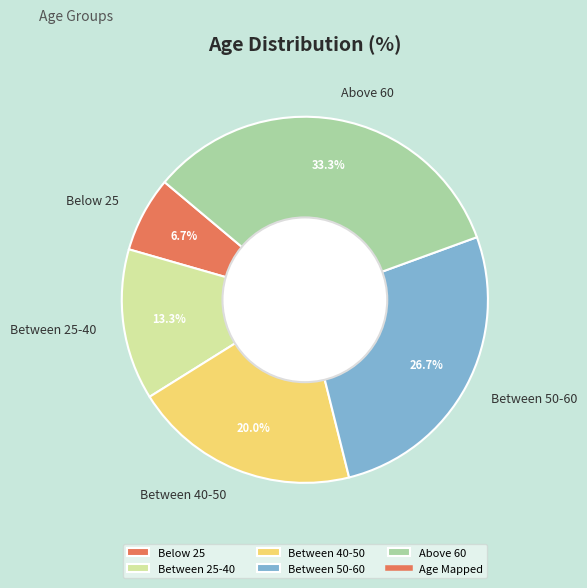

What percentage is NOT represented by Between 50-60?

73.3%